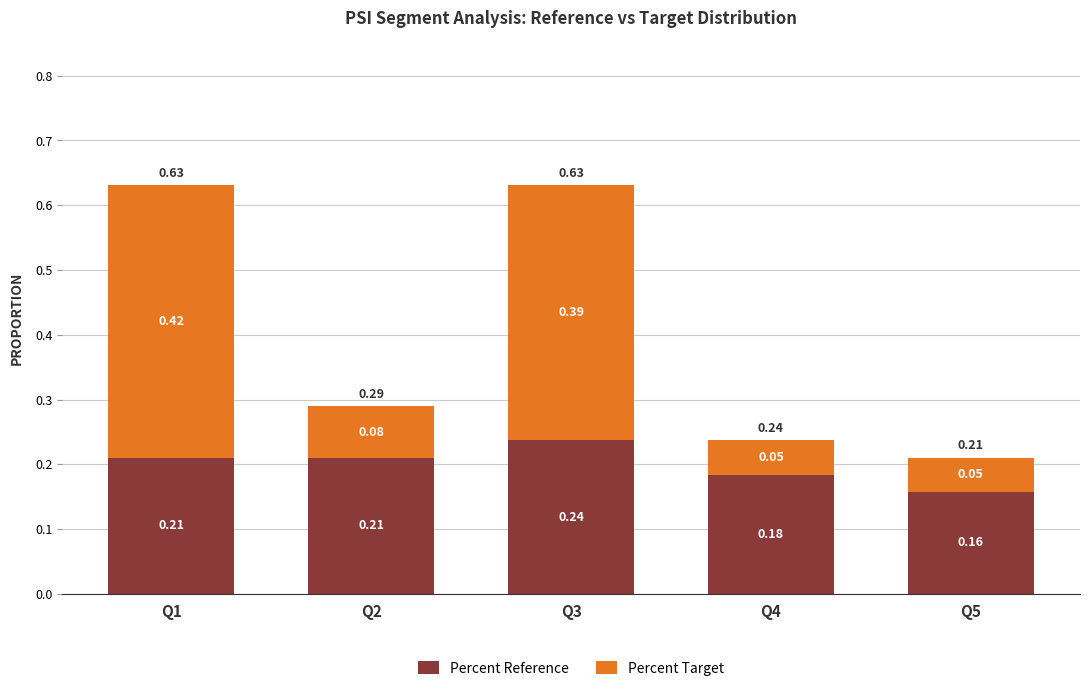

What is the sum of all Percent Reference values?

1.0